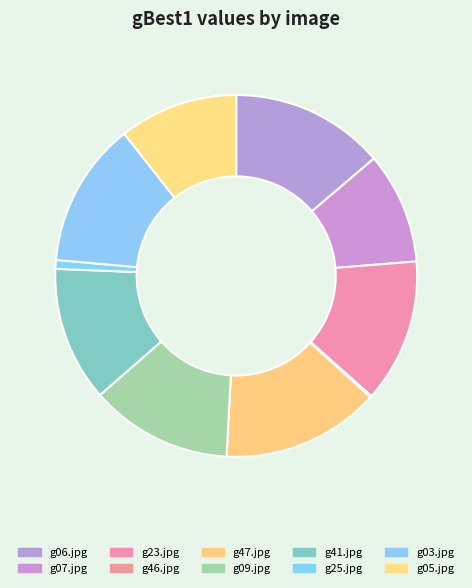

How many slices are in this pie chart?

10